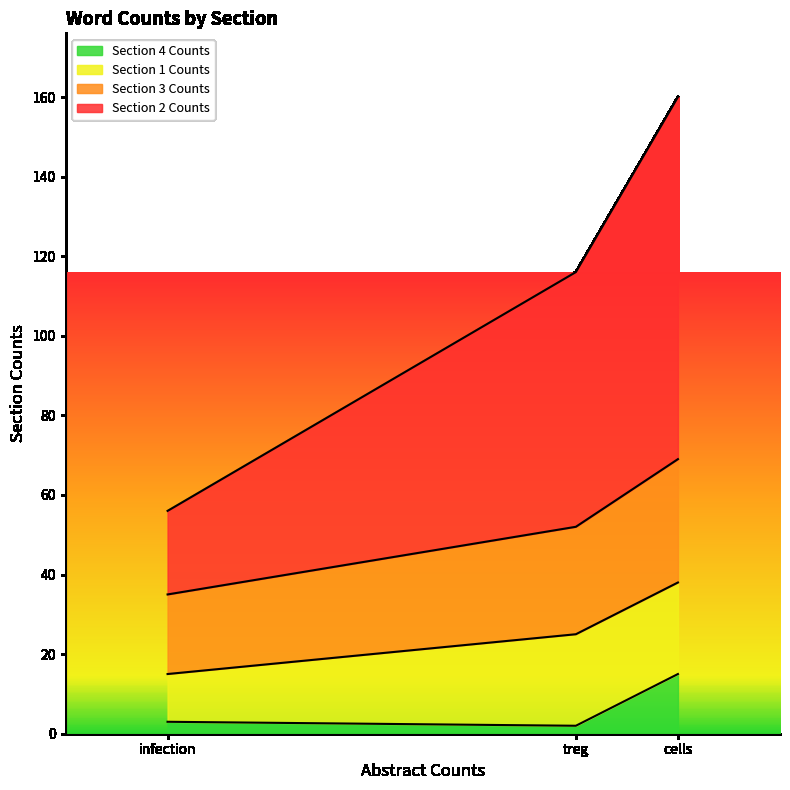

How many lines are shown in the chart?

4